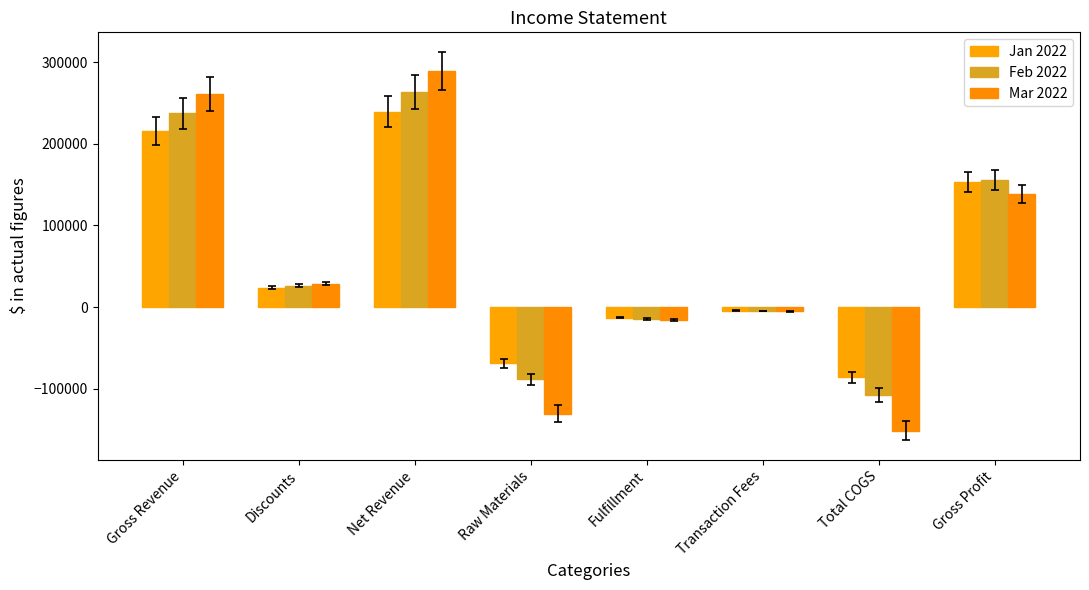

How many distinct data groups are displayed?

3